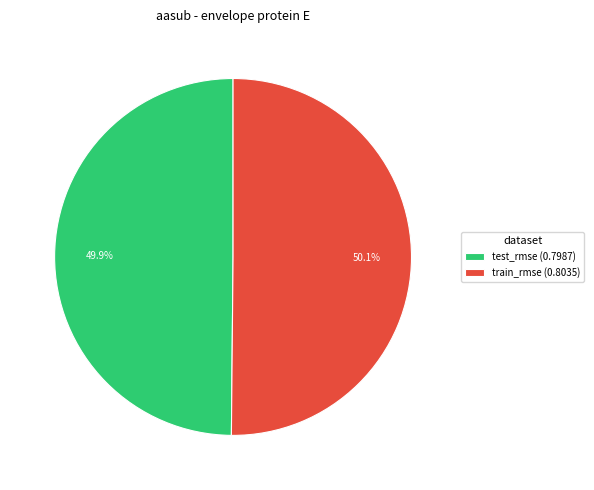

What portion of the pie excludes test_rmse (0.7987)?

50.1%